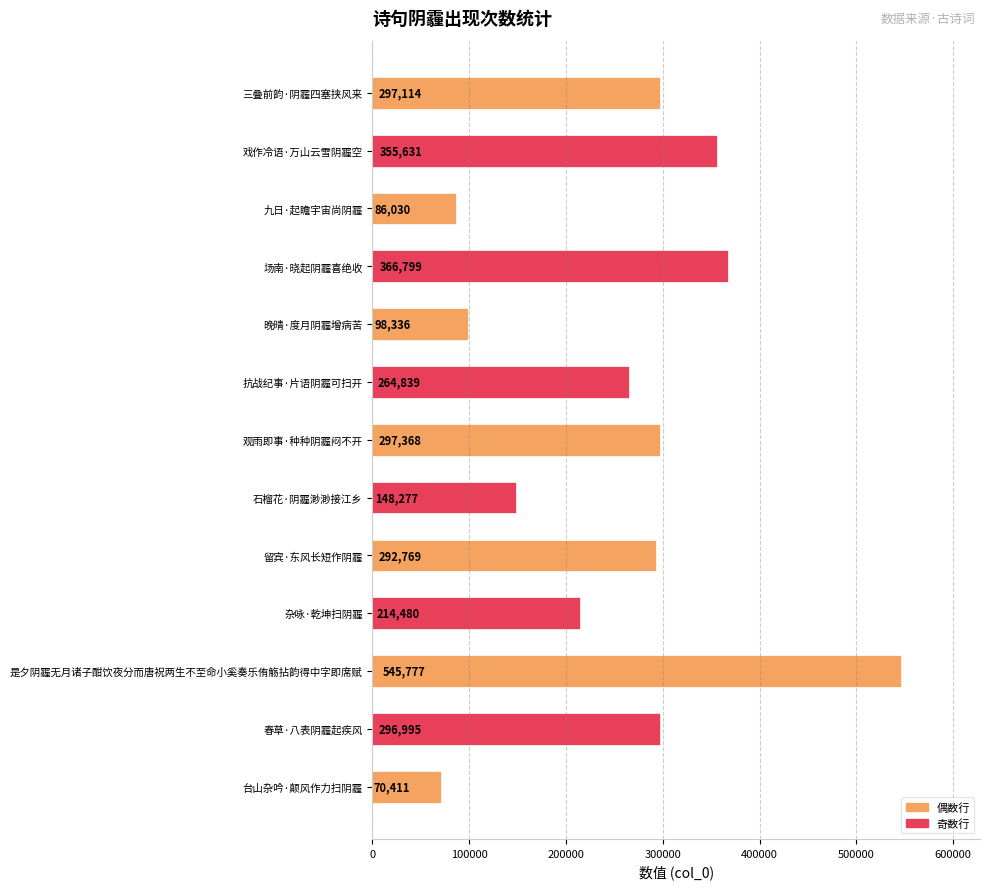

What is the change in value from 九日·起瞻宇宙尚阴霾 to 石榴花·阴霾渺渺接江乡?

+62247